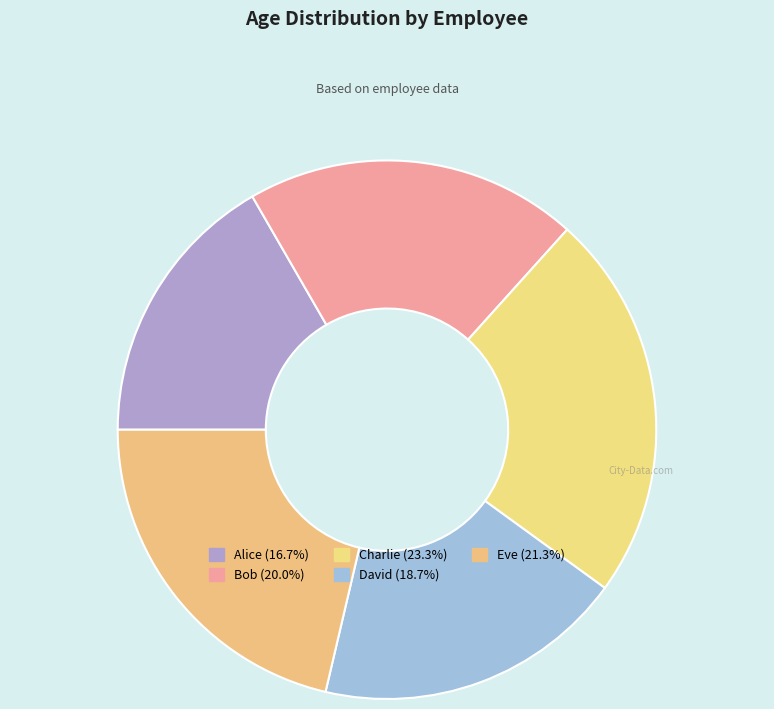

How many segments does this pie chart have?

5